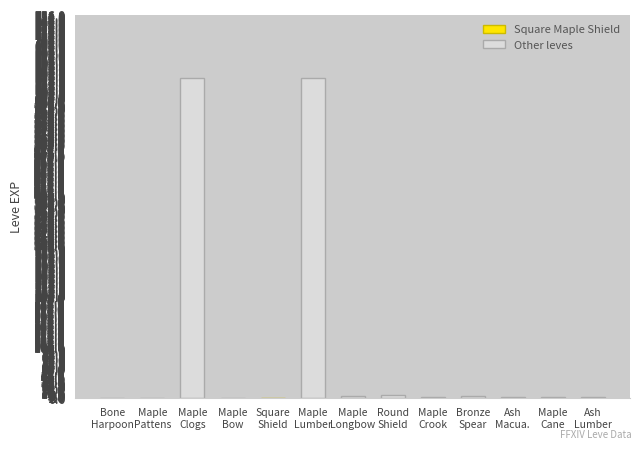

Does the chart contain stacked bars?

No